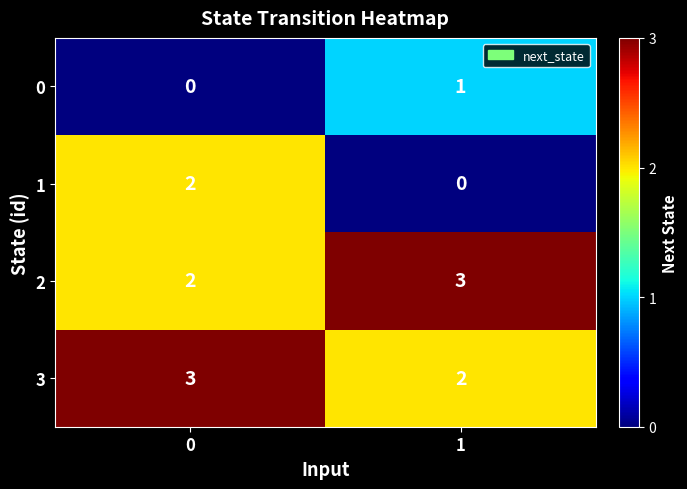

Read the 3 value at 0.

3